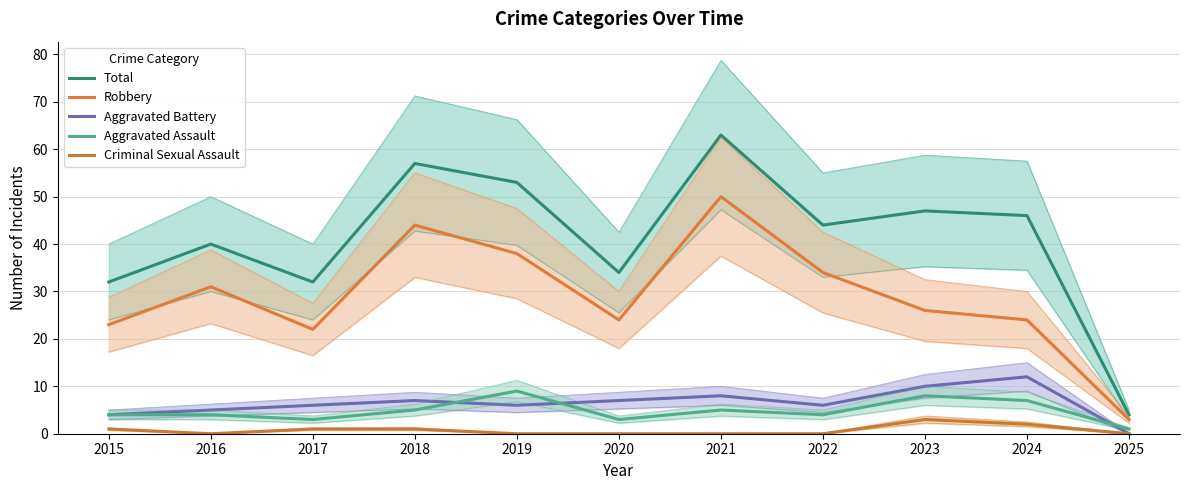

At which label does Aggravated Assault reach its peak?

2019